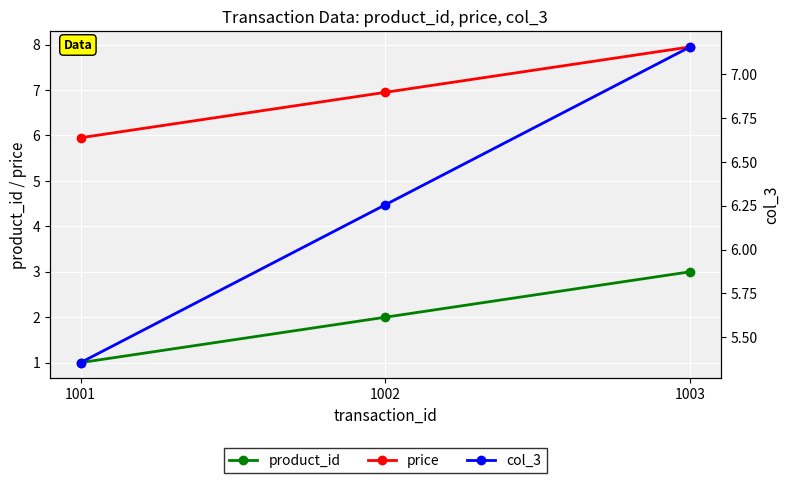

Between 1001 and 1002, which is larger?

1002